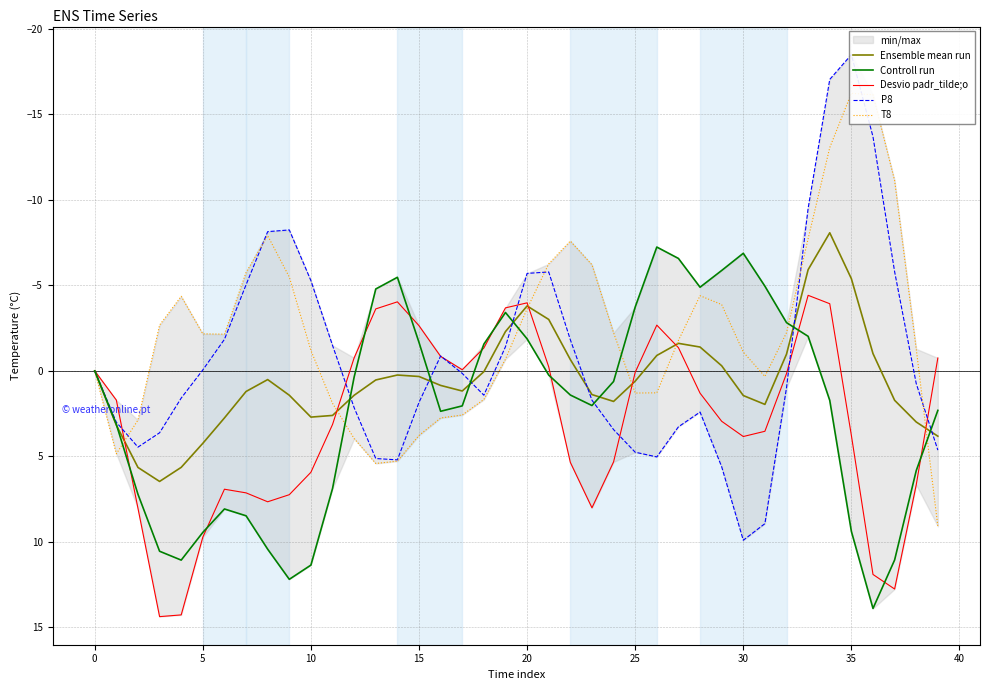

The value of Desvio padr_tilde;o at 20 is -2.1. True or false?

False